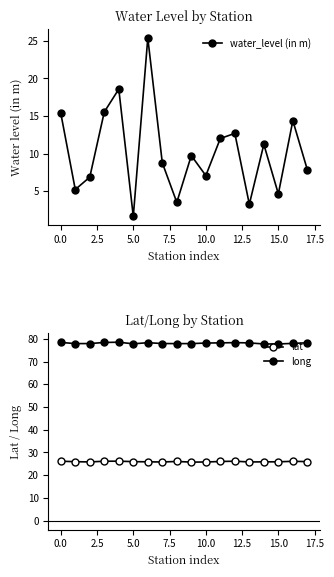

What is the smallest value displayed?

1.7